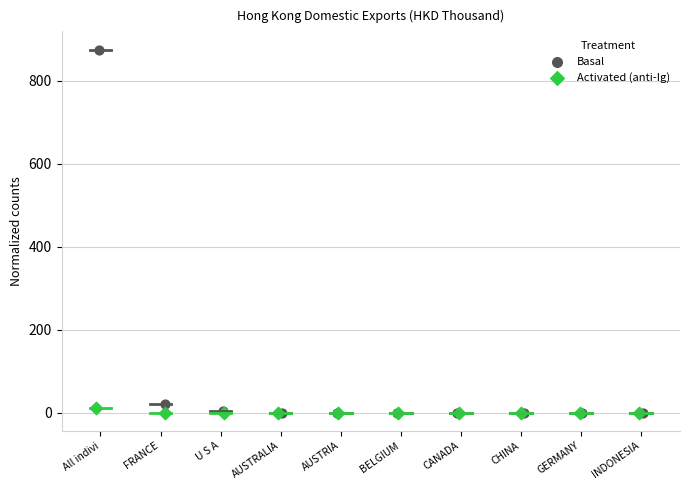

Which series has the largest Y range (max minus min)?

Basal